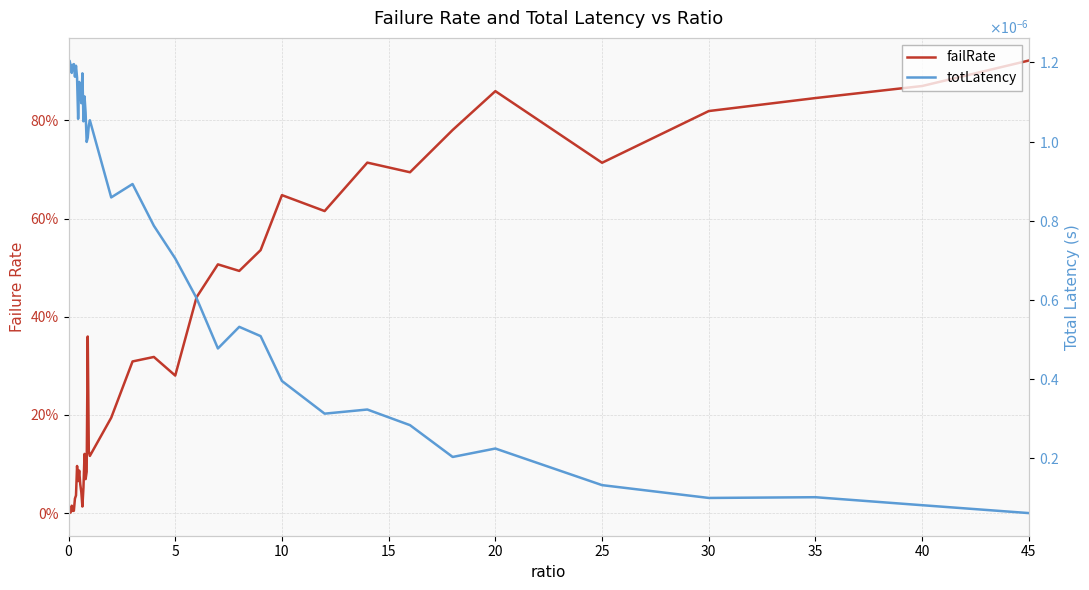

Reading right to left, extract all data points from this chart.

failRate: 0.9	0.9	0.8	0.8	0.7	0.9	0.8	0.7	0.7	0.6	0.6	0.5	0.5	0.5	0.4	0.3	0.3	0.3	0.2	0.1	0.1	0.4	0.1	0.1	0.1	0.1	0.0	0.0	0.1	0.1	0.1	0.1	0.0	0.0	0.0	0.0	0.0	0.0	0.0	0.0
totLatency: 0.0	0.0	0.0	0.0	0.0	0.0	0.0	0.0	0.0	0.0	0.0	0.0	0.0	0.0	0.0	0.0	0.0	0.0	0.0	0.0	0.0	0.0	0.0	0.0	0.0	0.0	0.0	0.0	0.0	0.0	0.0	0.0	0.0	0.0	0.0	0.0	0.0	0.0	0.0	0.0